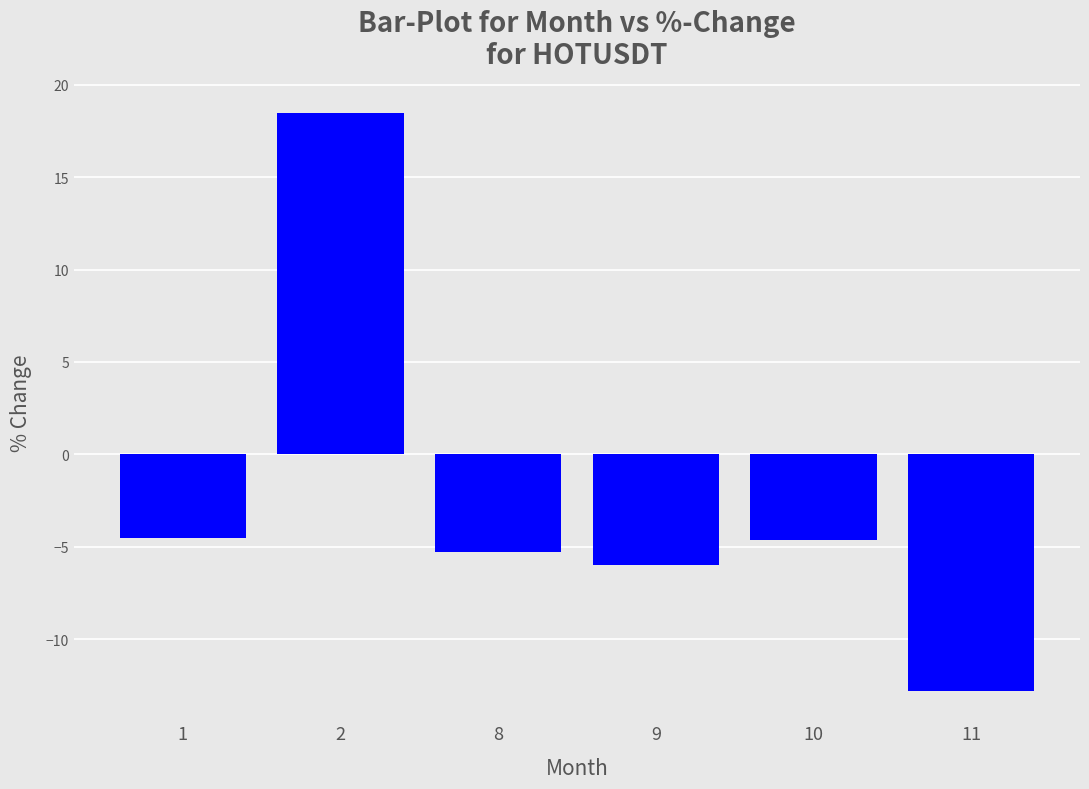

How many data points are less than -4?

5